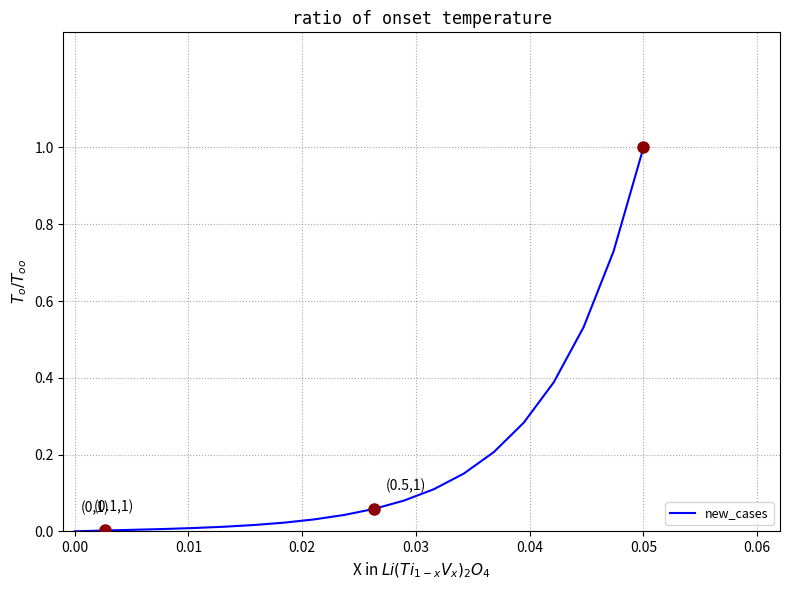

What is the difference between the maximum and minimum values?

1.0